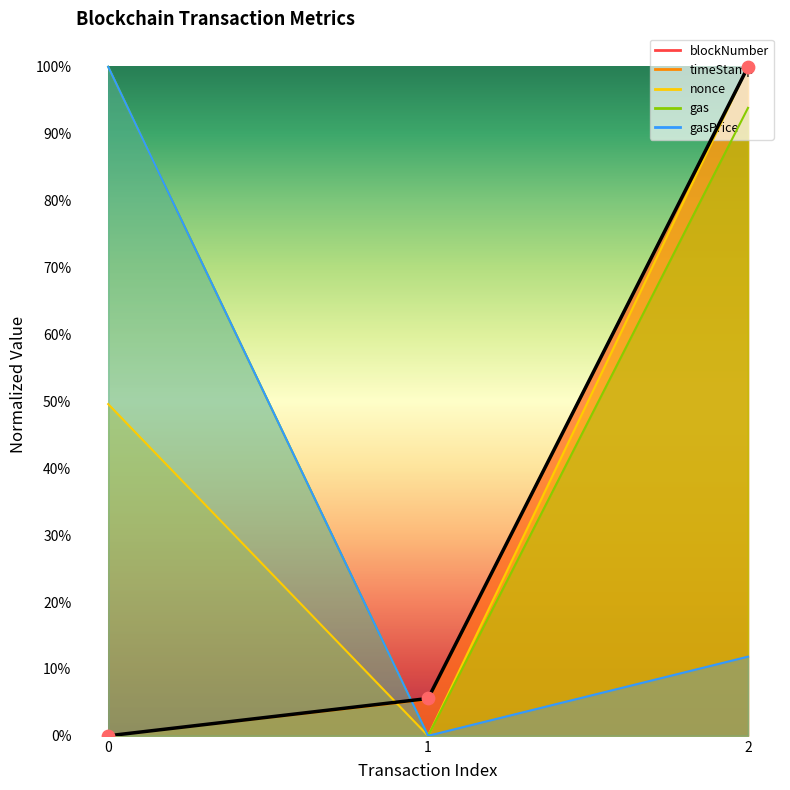

Which series reaches the minimum Y coordinate?

blockNumber